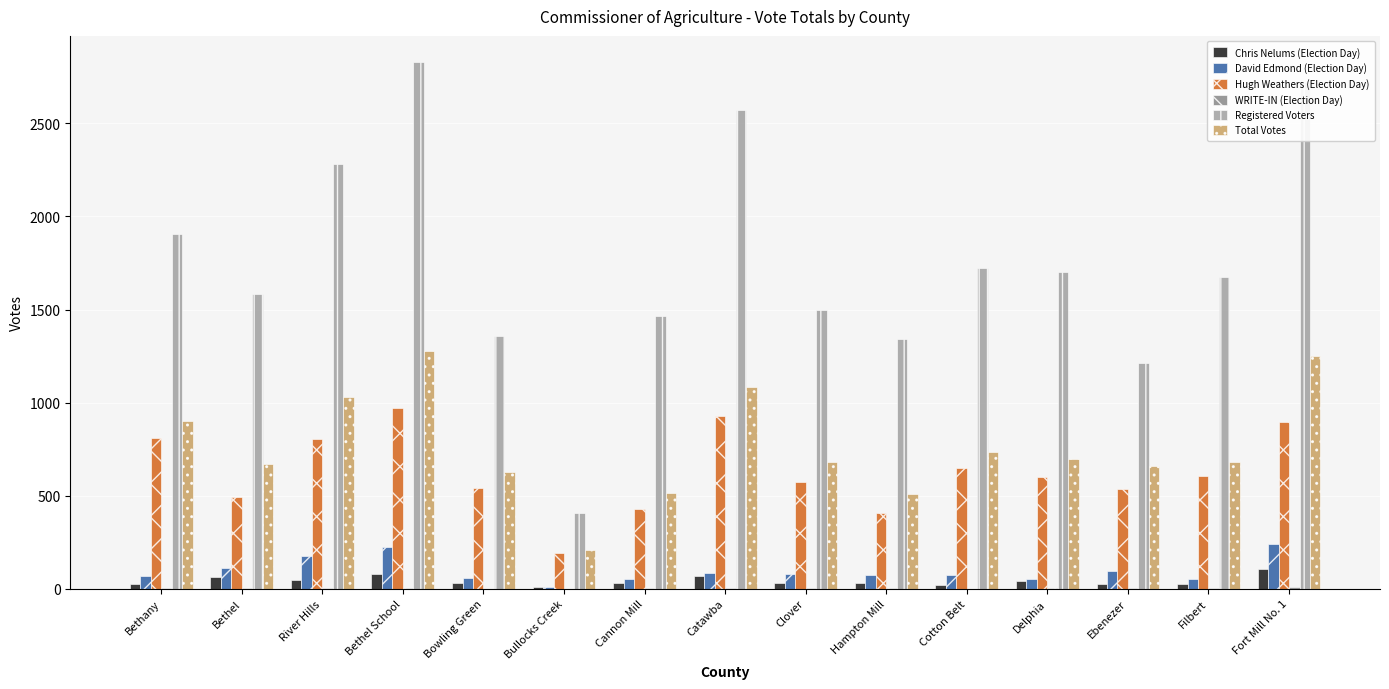

Which series changed the most between Bullocks Creek and Hampton Mill?

Registered Voters